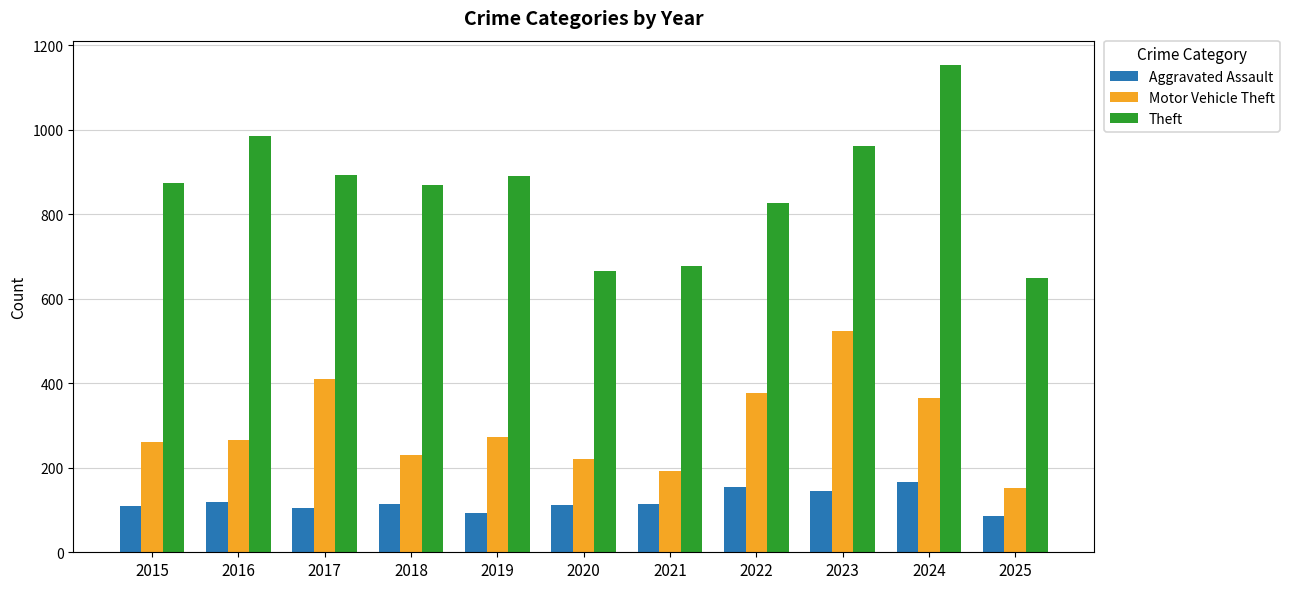

What is the sum of the Theft values at 2017 and 2018?

1760